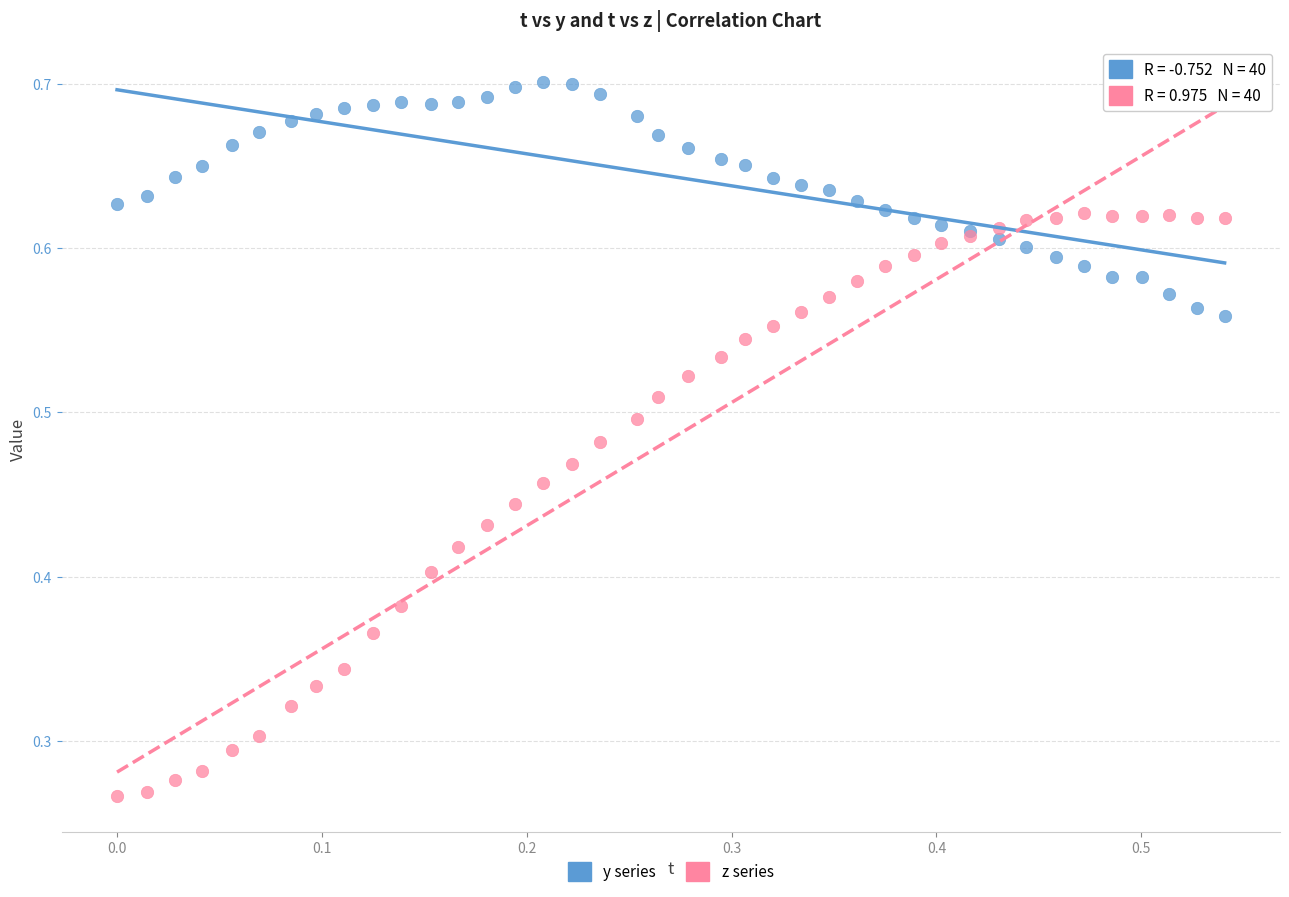

Which series has the largest Y range (max minus min)?

z series